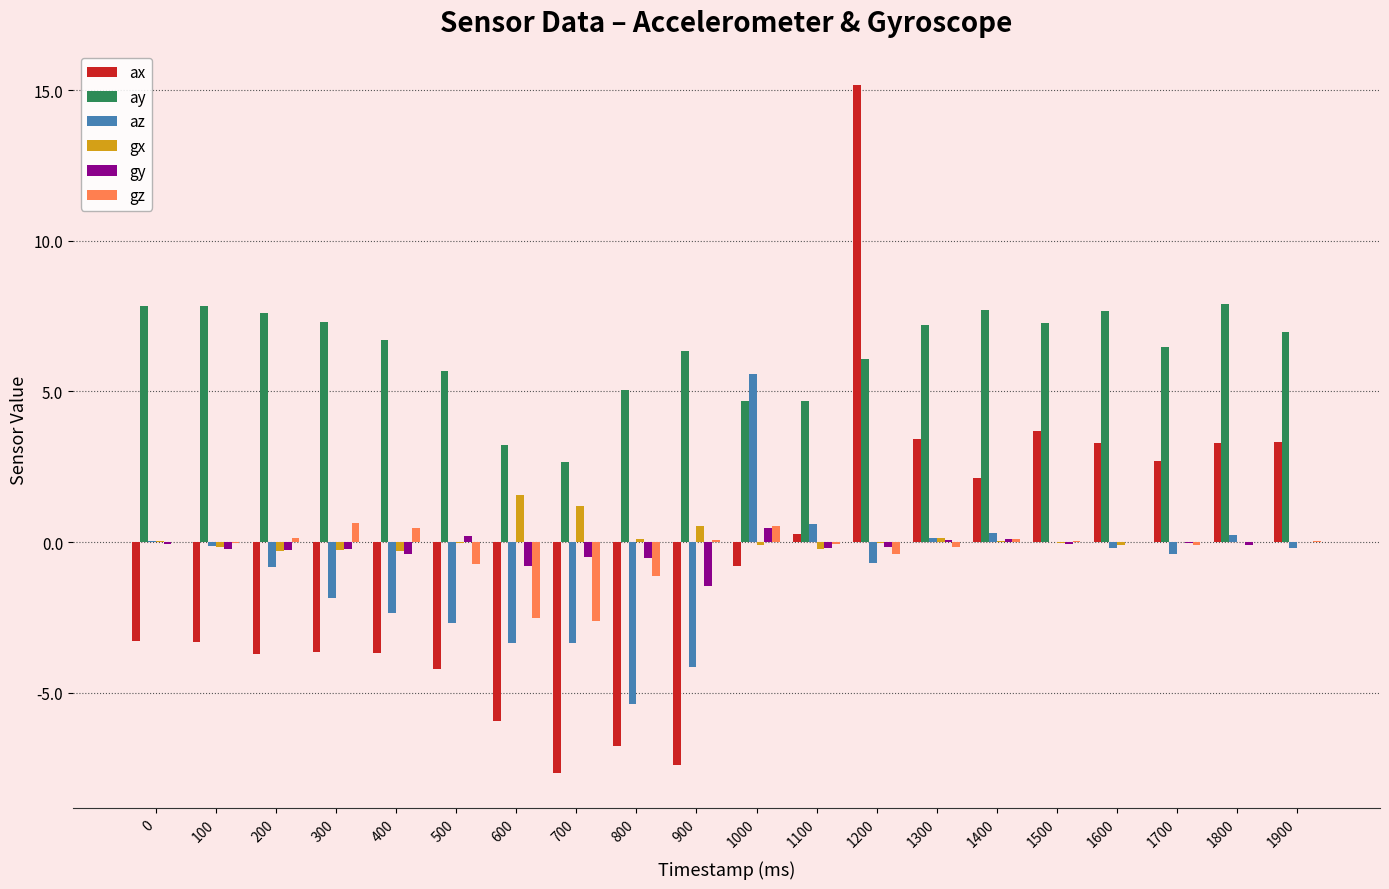

How many data points does each series have?

20